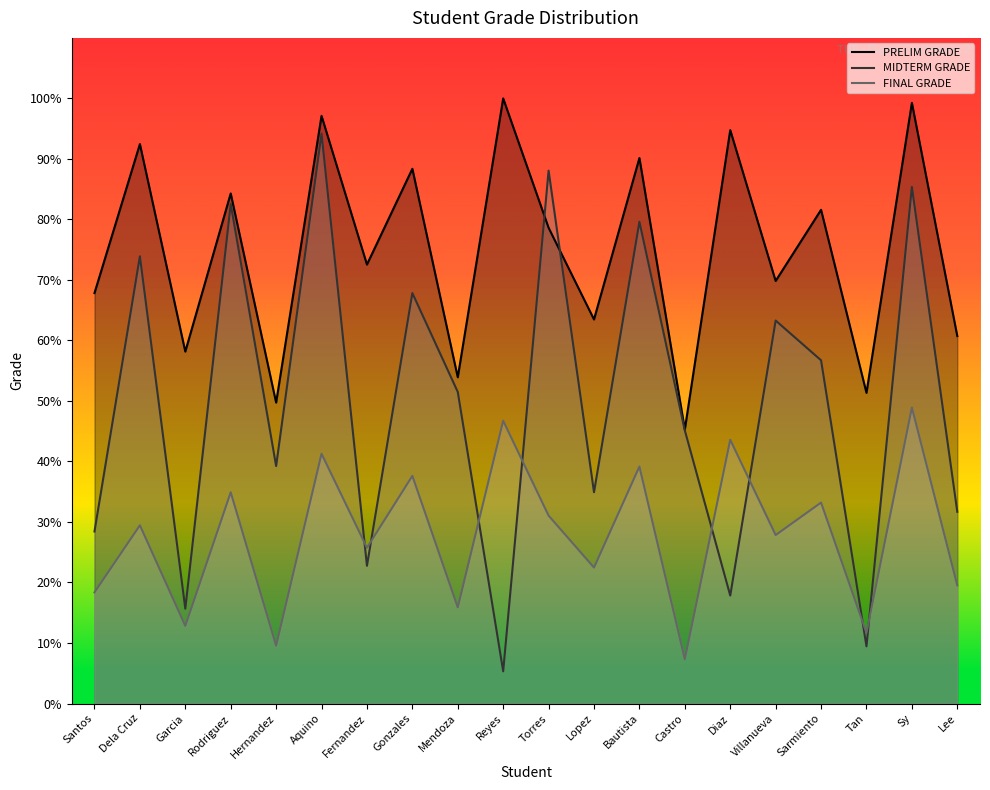

Does the chart have visible grid lines?

No